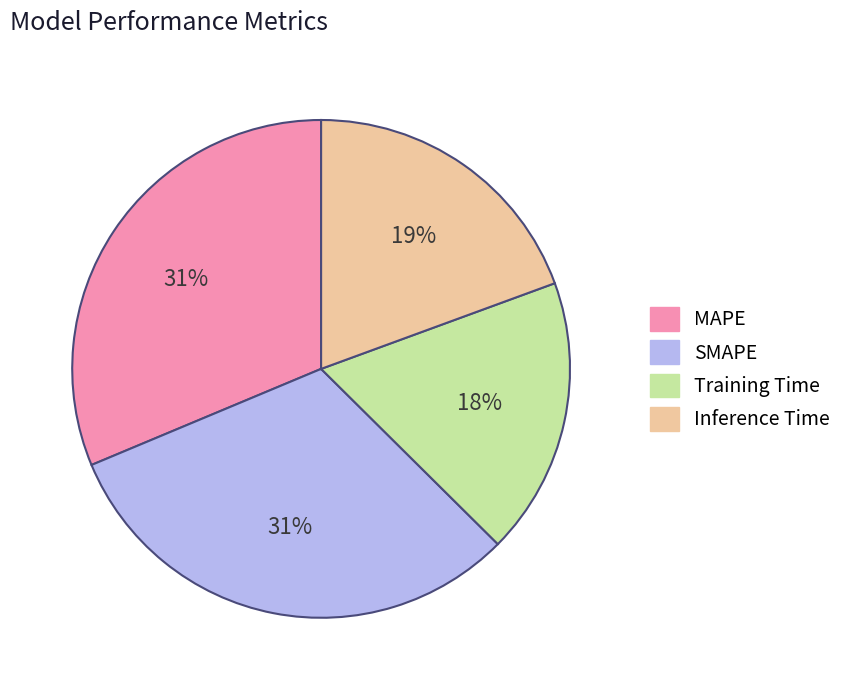

Do Training Time and Inference Time together represent more than half of the pie?

No